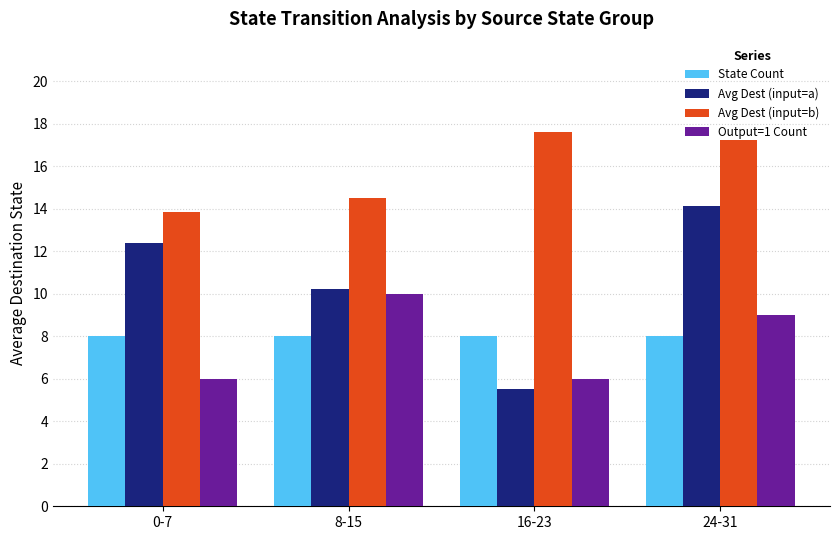

What is the total value across all series at 24-31?

48.4